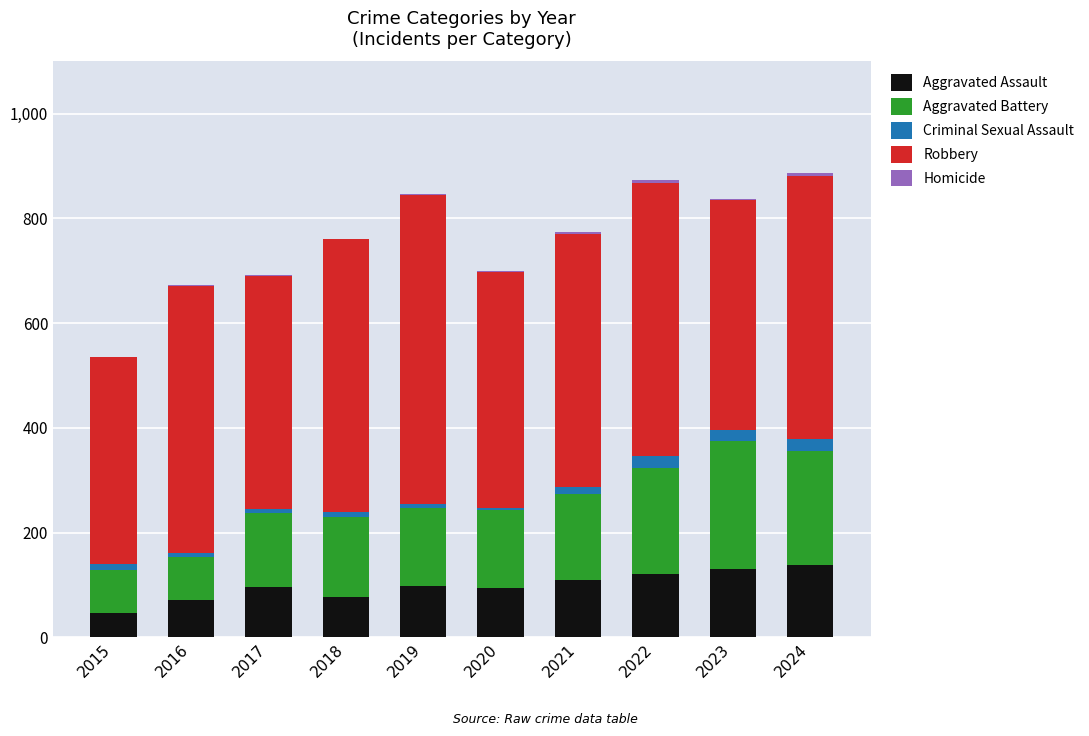

What is the highest value of the Aggravated Assault series?

138